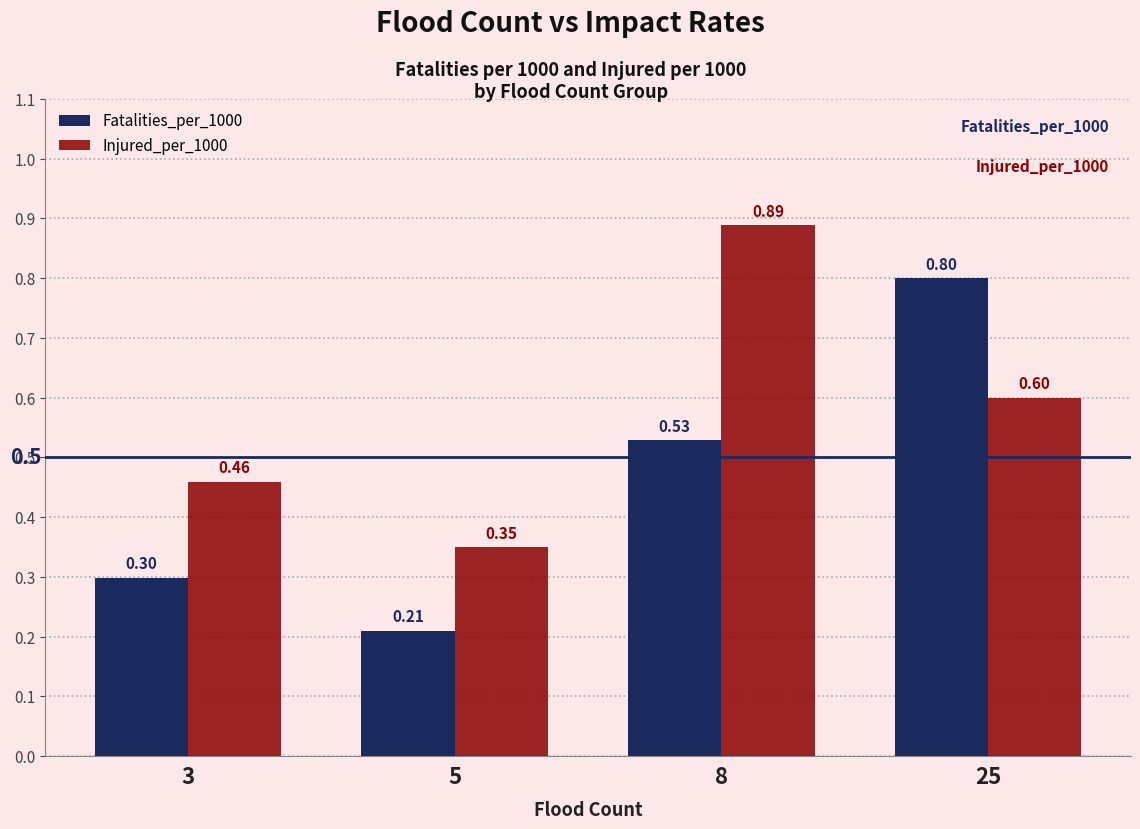

The value of Injured_per_1000 at 3 is 0.3. True or false?

False